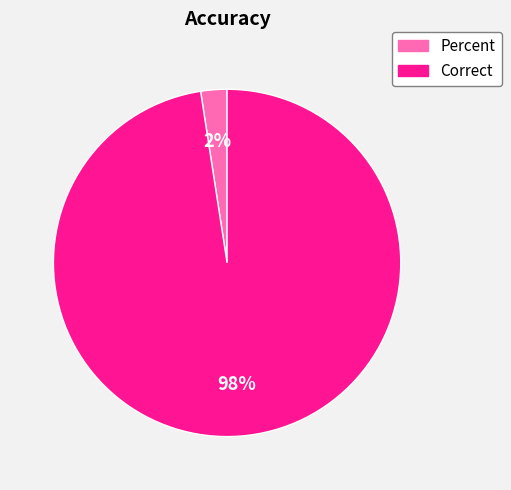

Which slice is the largest?

Correct